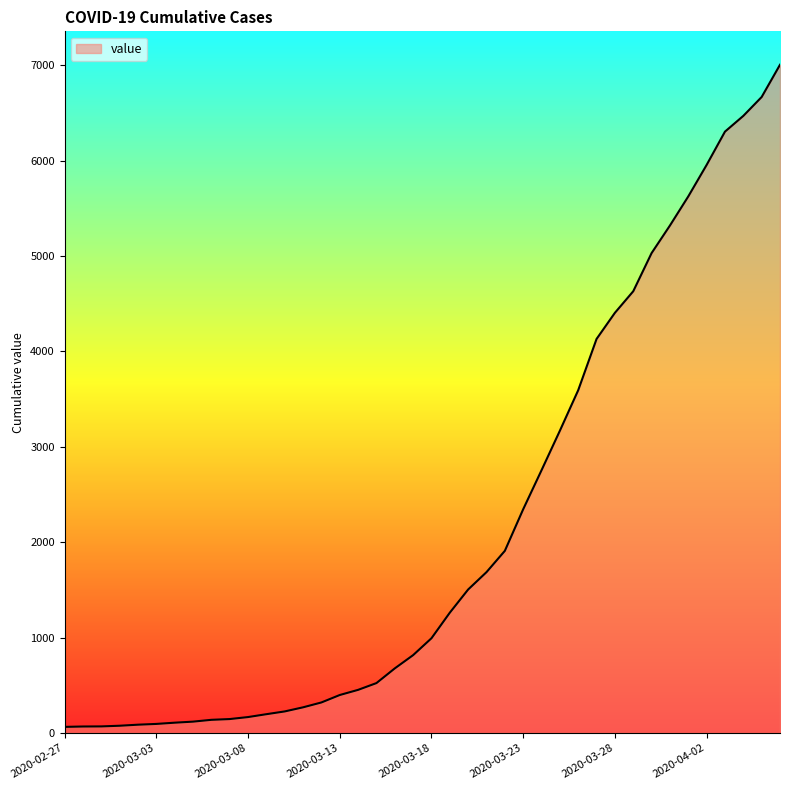

What is the greatest value displayed?

7004